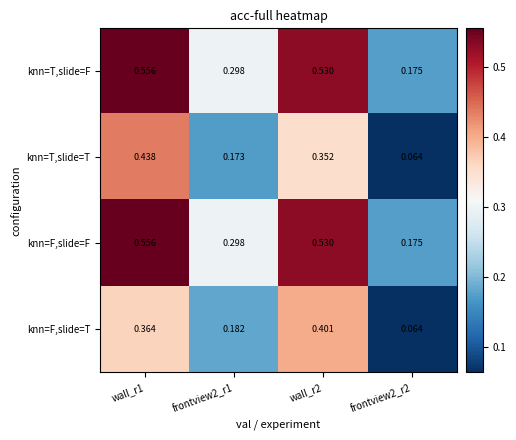

Which series changed the most between wall_r1 and wall_r2?

knn=T,slide=T